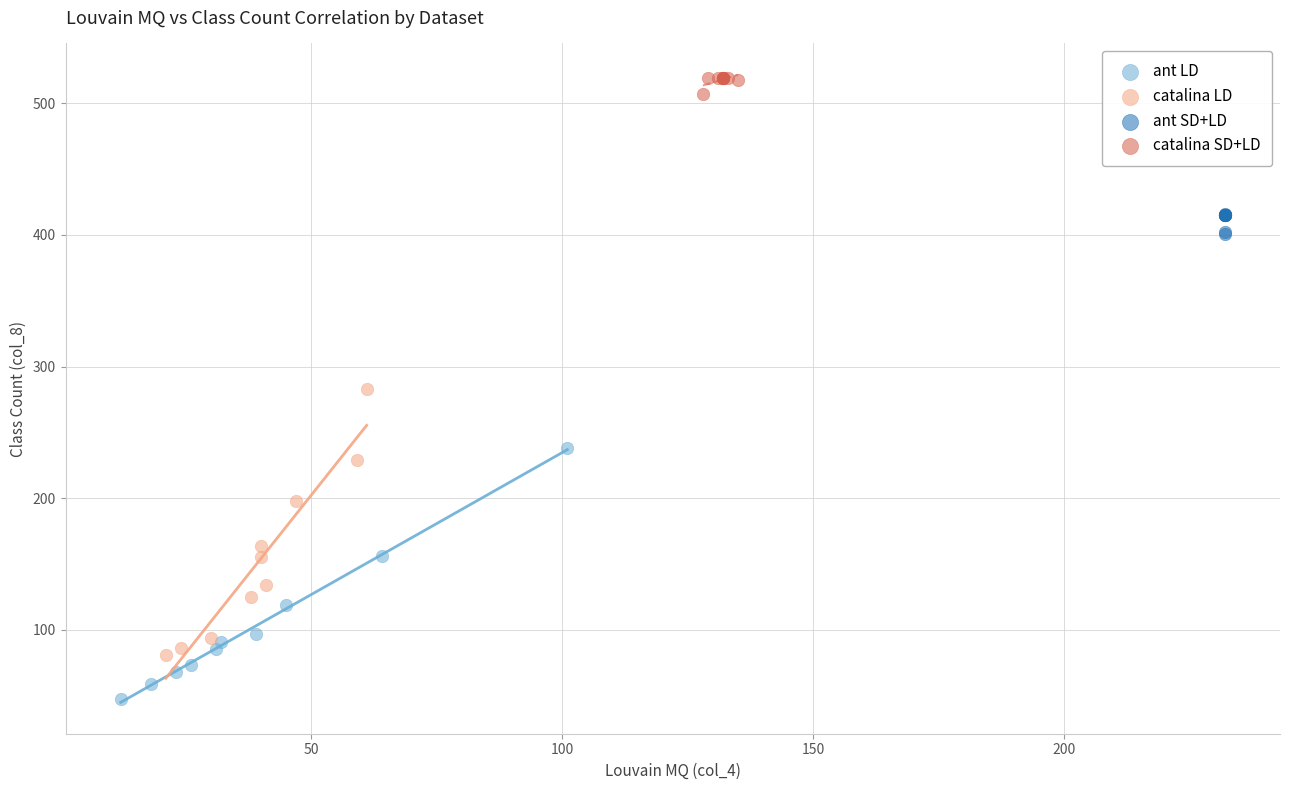

What are all the series names shown in the legend?

ant LD, catalina LD, ant SD+LD, catalina SD+LD